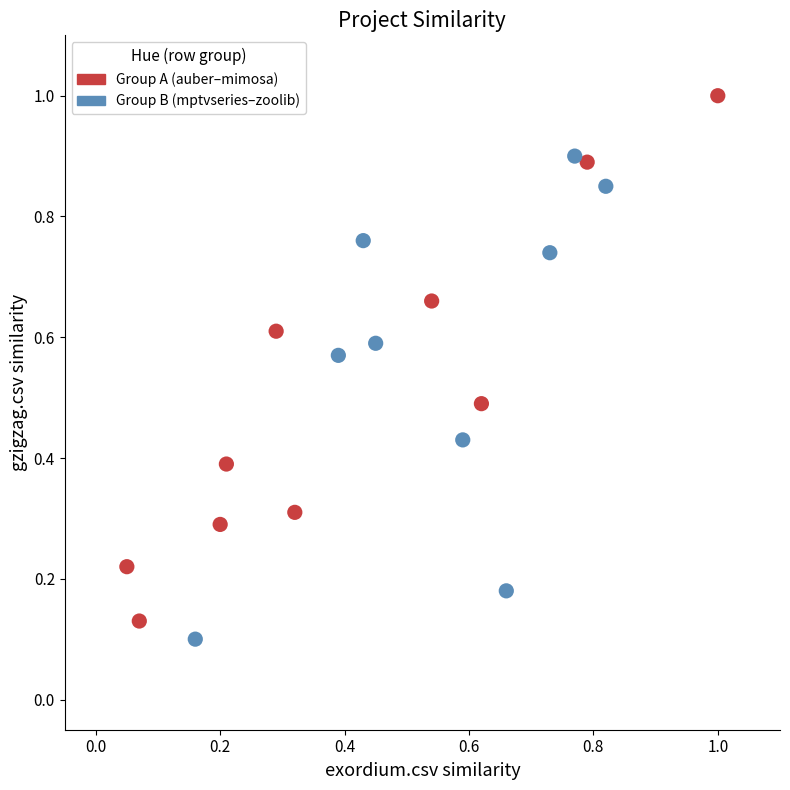

Which series has the widest spread of Y values?

Group A (auber–mimosa)